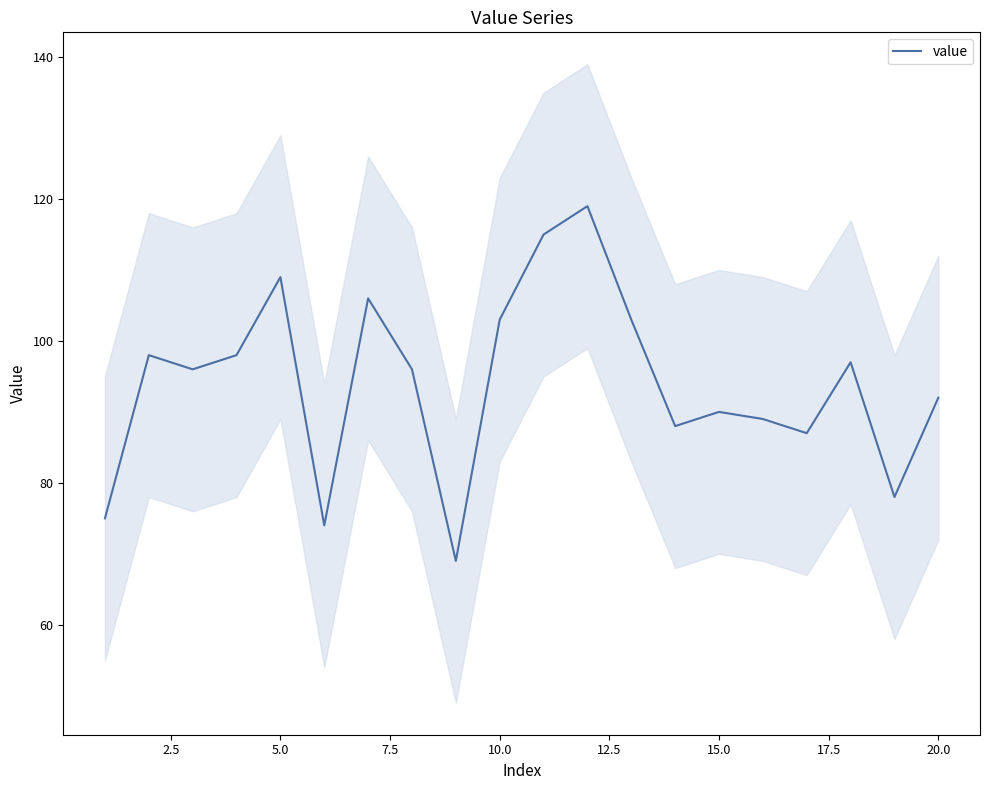

What is the difference between the maximum and second lowest values?

45